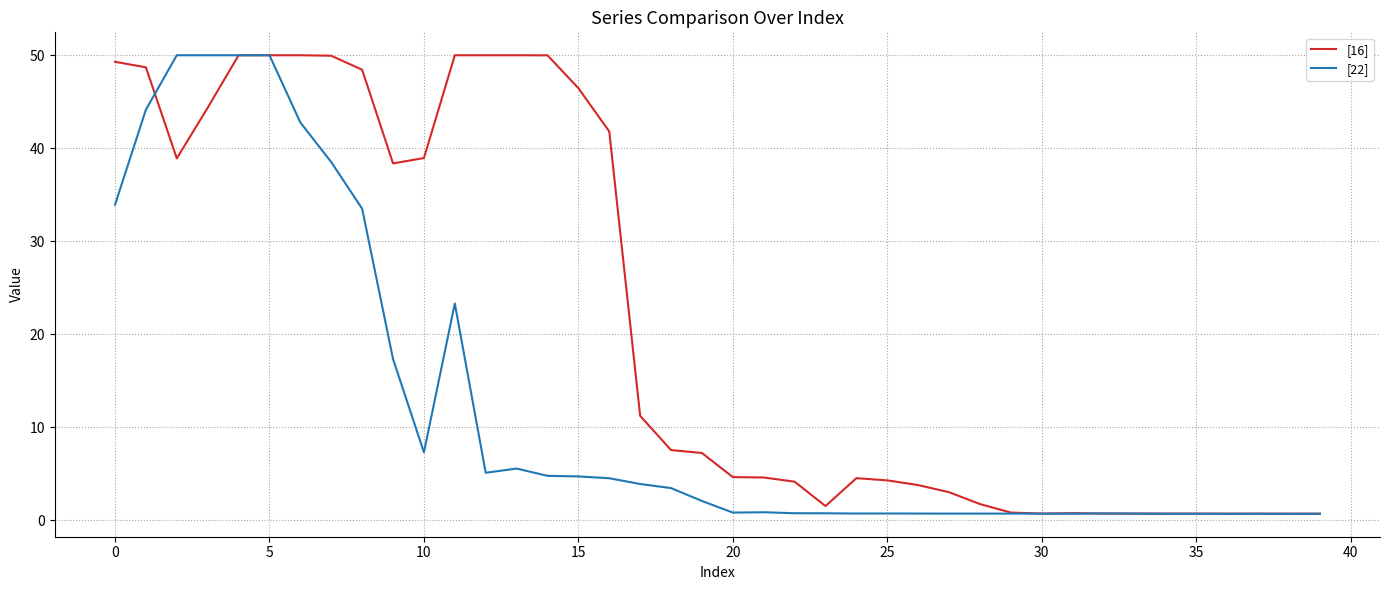

Which series has the largest total across all categories?

[16]